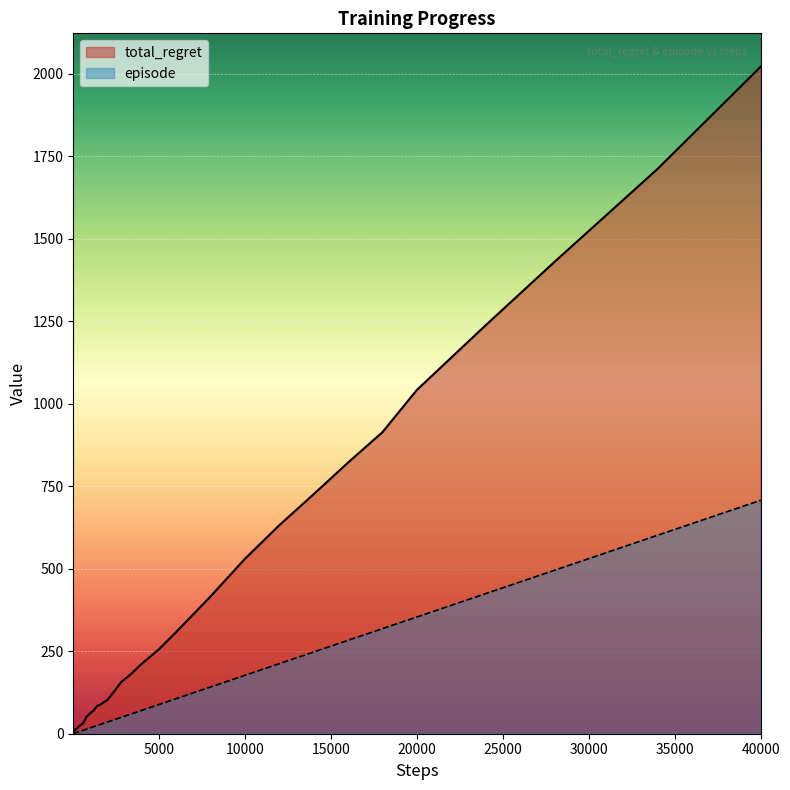

Which series has the largest total across all categories?

total_regret